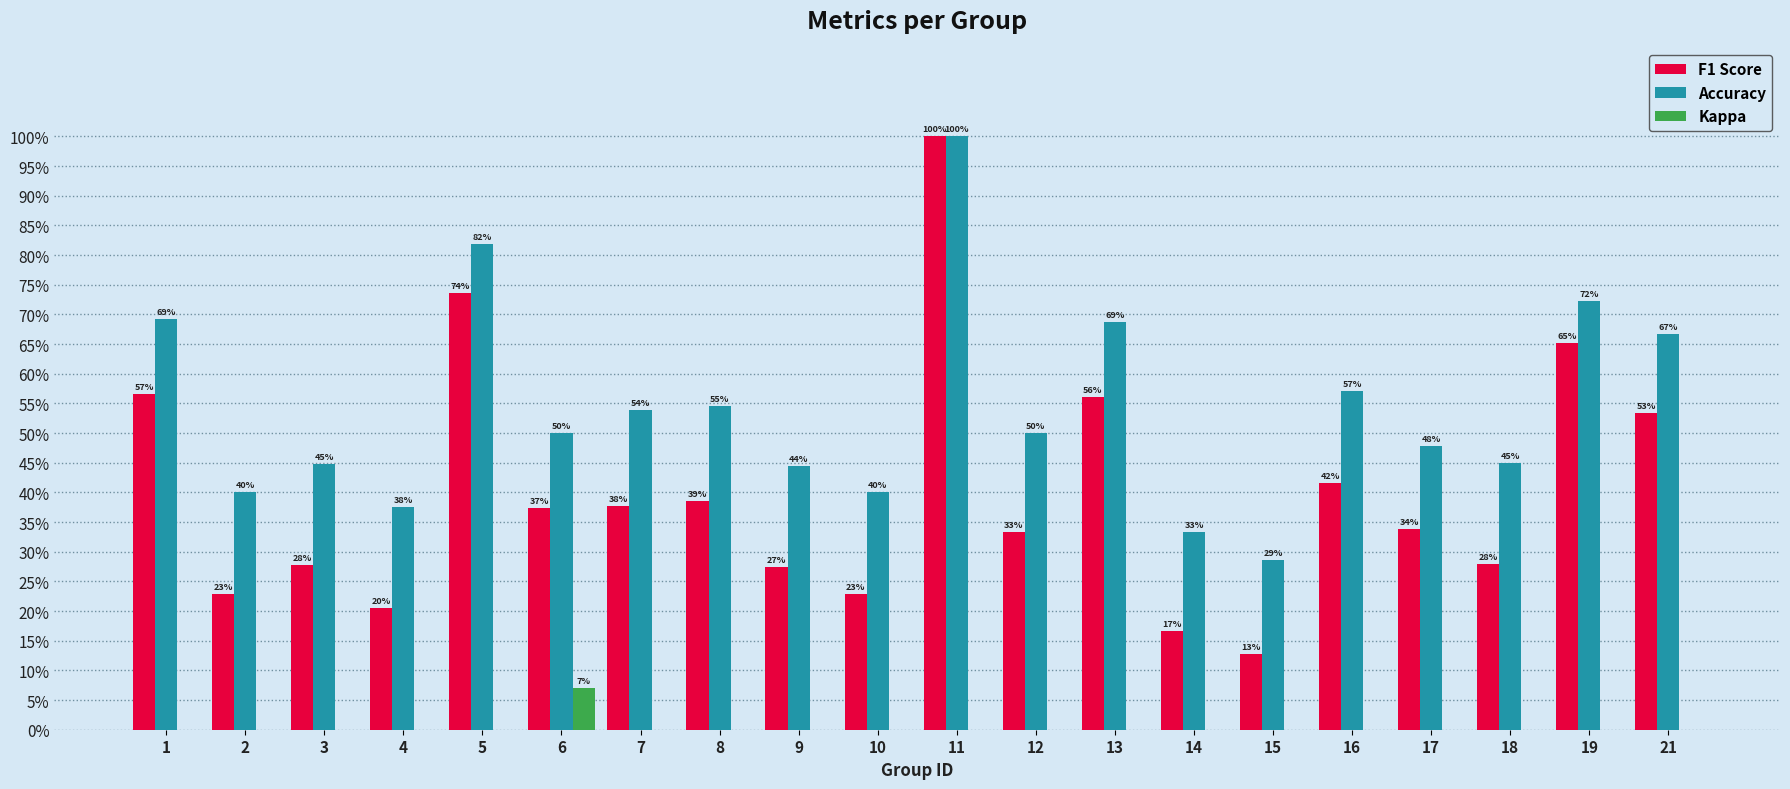

Is the value of Accuracy at 12 greater than the value of F1 Score at 19?

No